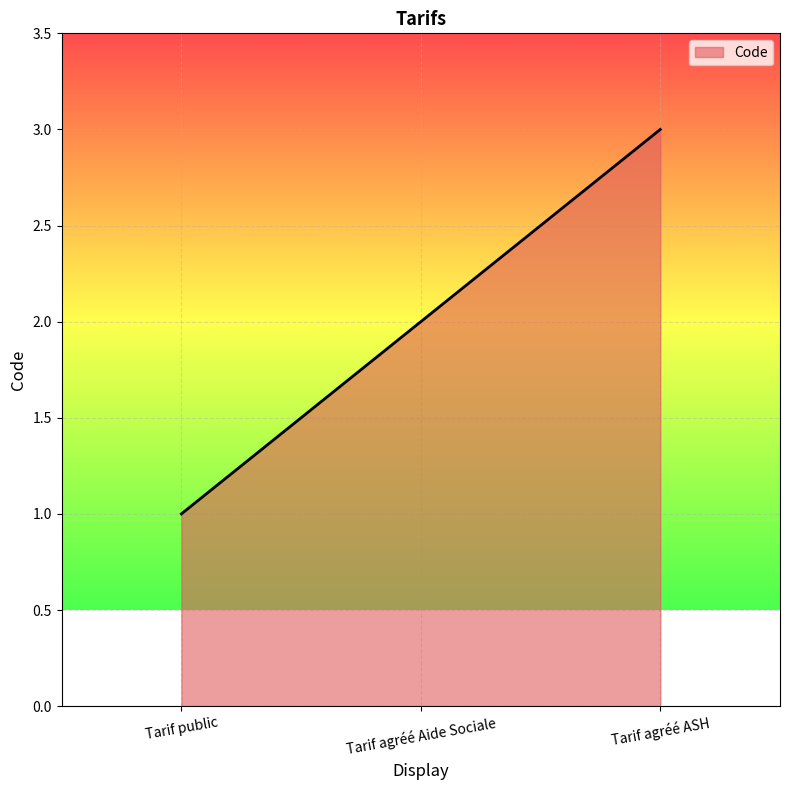

The value at Tarif public is 1. True or false?

True